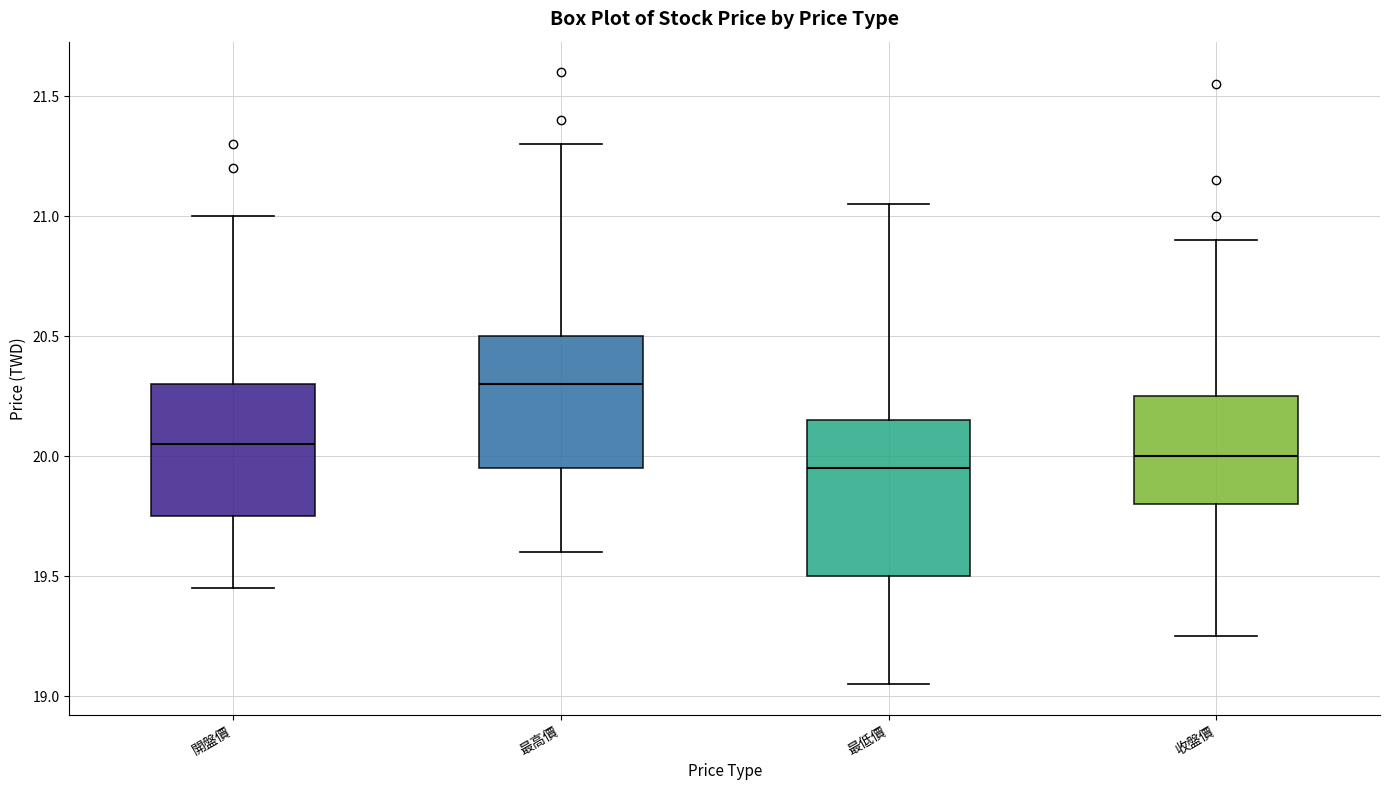

Which box has the lowest median line?

最低價